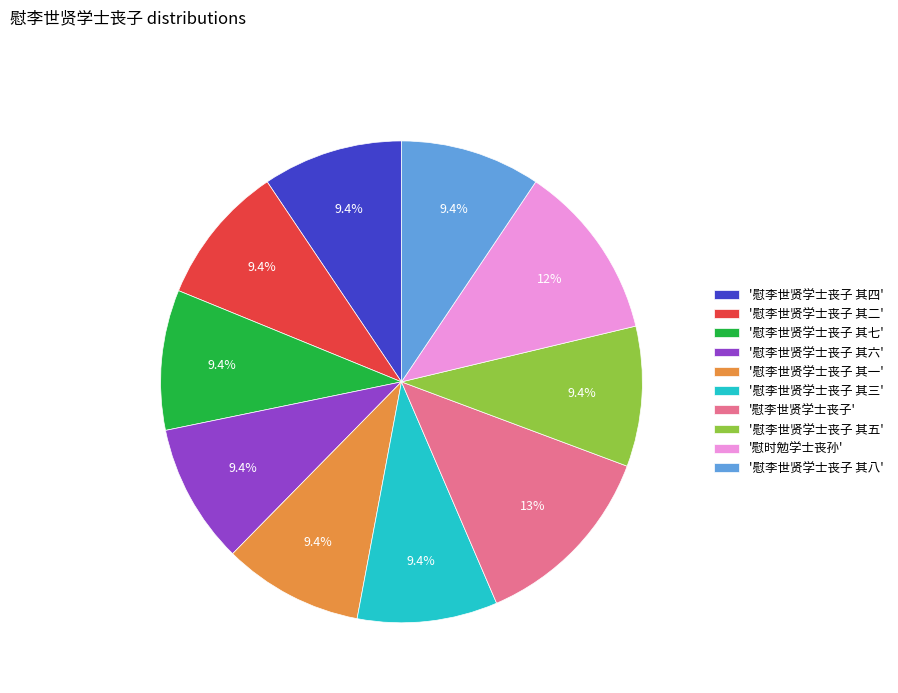

What is the largest slice in the pie chart?

'慰李世贤学士丧子'